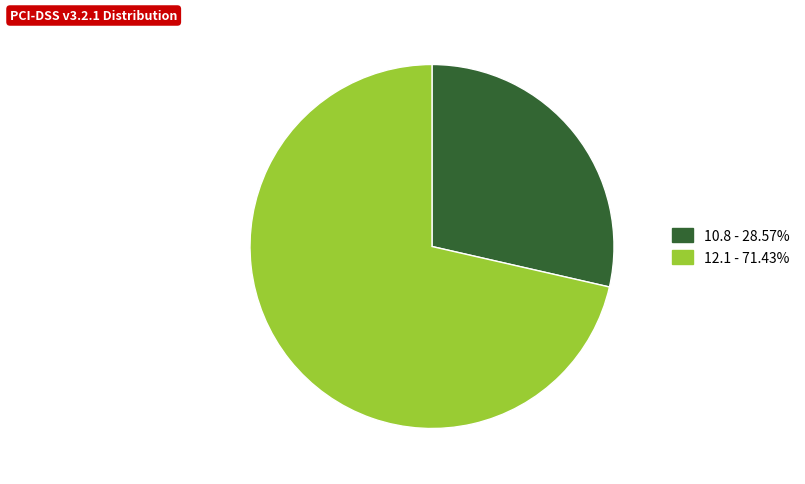

Is there a majority slice in this chart?

Yes